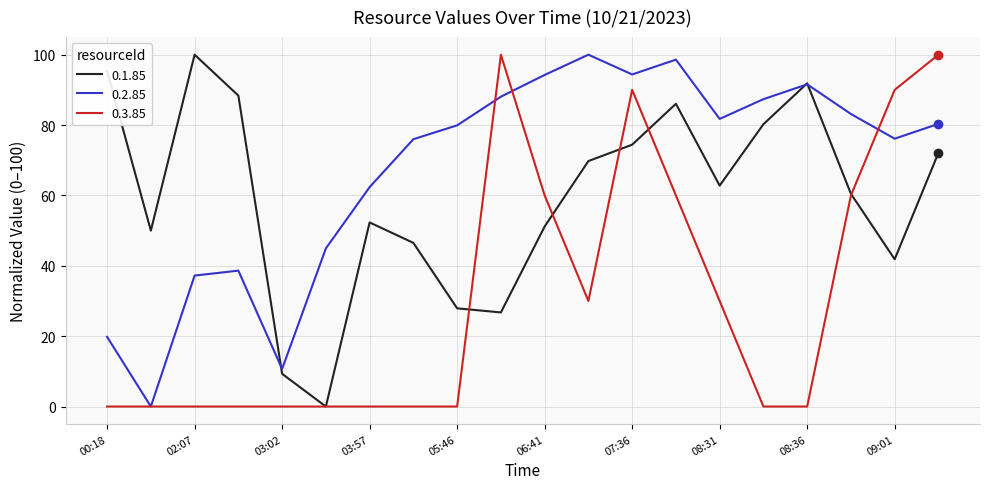

List the series in order of their overall mean, highest first.

0.2.85, 0.1.85, 0.3.85